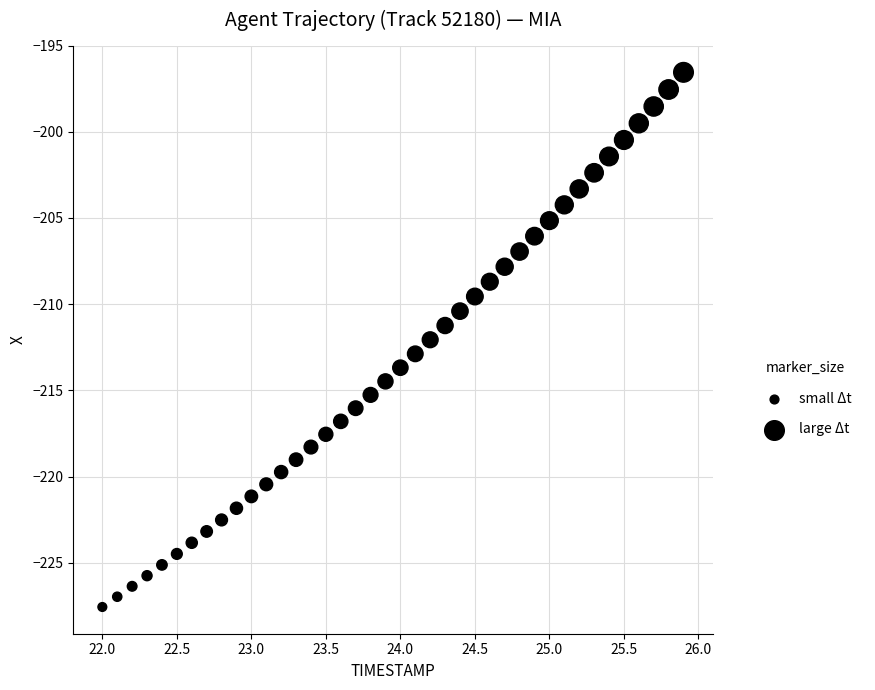

What is the range of X values (max minus min)?

3.9